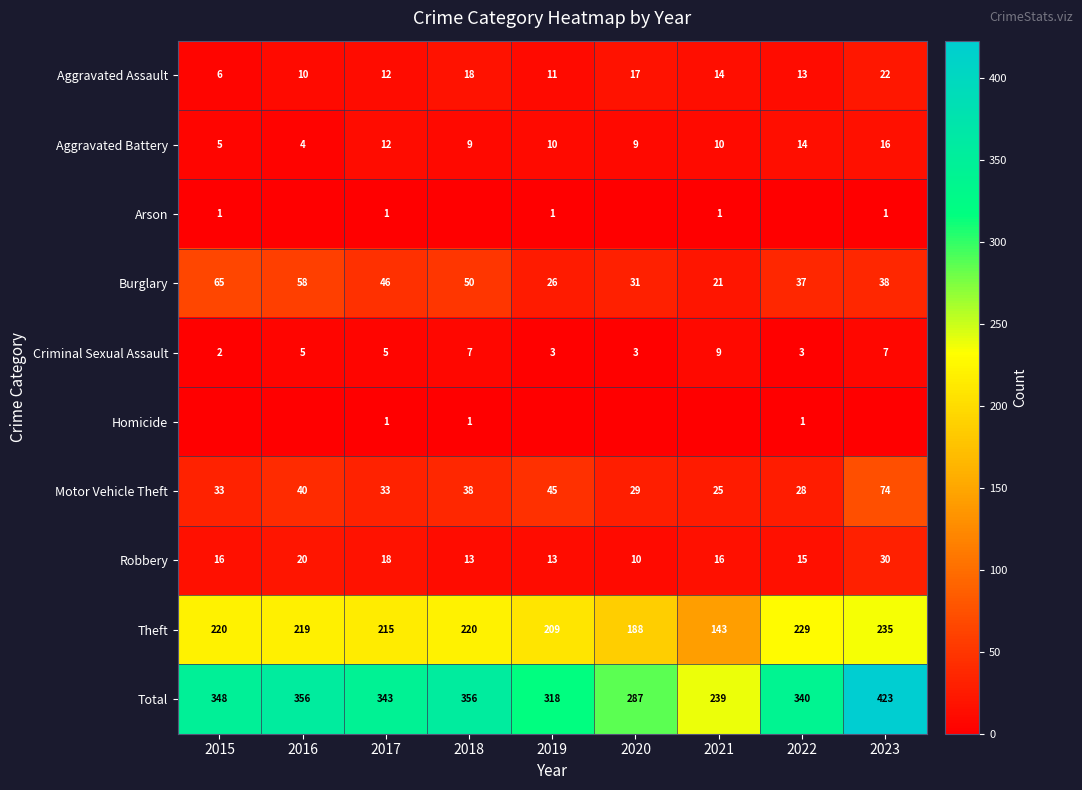

At which category is the sum across all series the highest?

2023